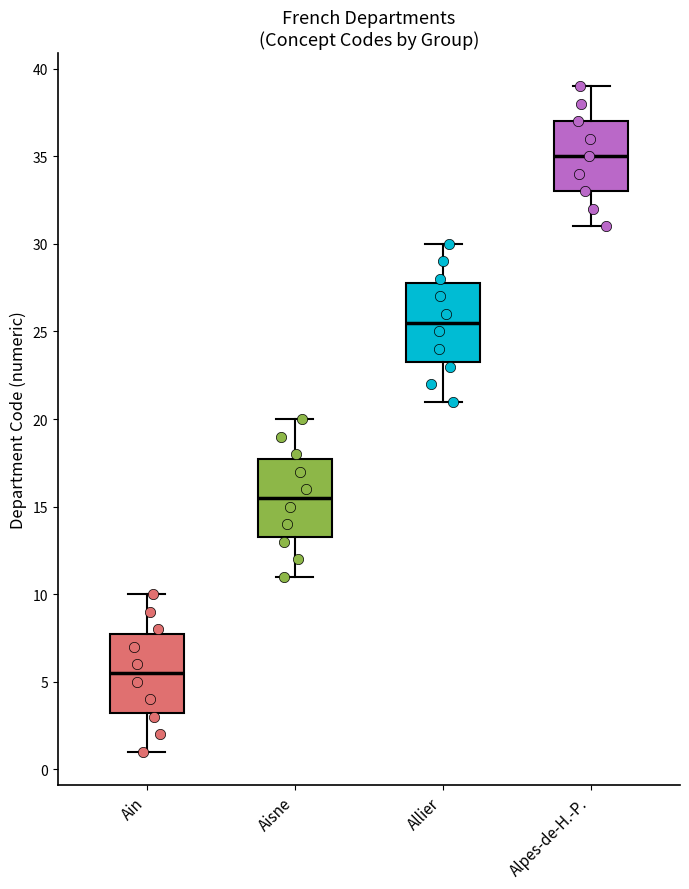

Where does the median line of the box for Ain sit on the y-axis? The values are not printed on the chart, so give them approximately, as read against the axis.

5.5